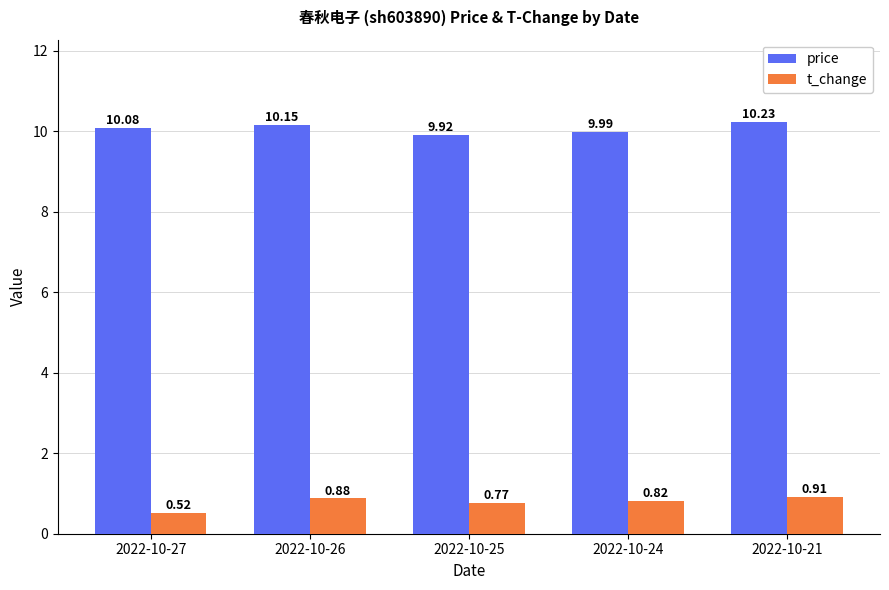

What is the maximum value for price?

10.2